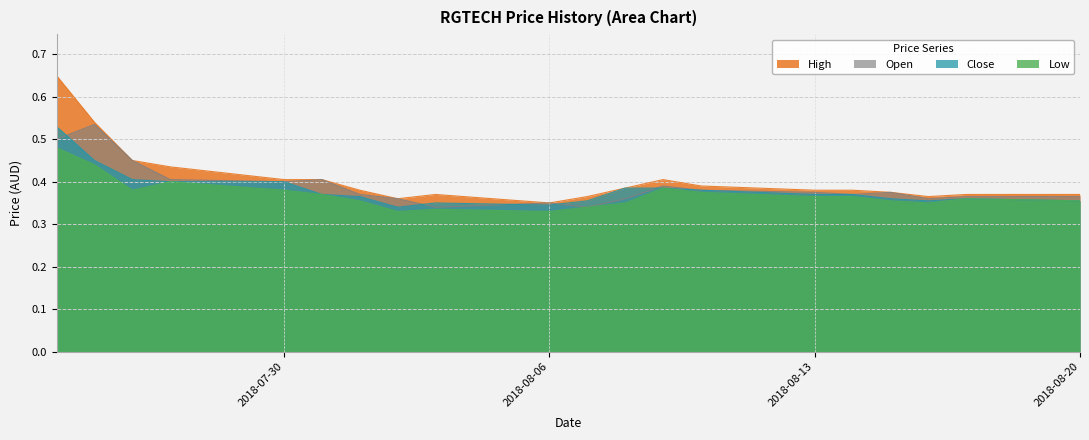

Reading right to left, transcribe all the data shown in this chart.

high: 2018-08-20=0.4	2018-08-17=0.4	2018-08-16=0.4	2018-08-15=0.4	2018-08-14=0.4	2018-08-13=0.4	2018-08-10=0.4	2018-08-09=0.4	2018-08-08=0.4	2018-08-07=0.4	2018-08-06=0.3	2018-08-03=0.4	2018-08-02=0.4	2018-08-01=0.4	2018-07-31=0.4	2018-07-30=0.4	2018-07-27=0.4	2018-07-26=0.5	2018-07-25=0.5	2018-07-24=0.7
open: 2018-08-20=0.4	2018-08-17=0.4	2018-08-16=0.4	2018-08-15=0.4	2018-08-14=0.4	2018-08-13=0.4	2018-08-10=0.4	2018-08-09=0.4	2018-08-08=0.4	2018-08-07=0.3	2018-08-06=0.3	2018-08-03=0.3	2018-08-02=0.4	2018-08-01=0.4	2018-07-31=0.4	2018-07-30=0.4	2018-07-27=0.4	2018-07-26=0.5	2018-07-25=0.5	2018-07-24=0.5
close: 2018-08-20=0.4	2018-08-17=0.4	2018-08-16=0.4	2018-08-15=0.4	2018-08-14=0.4	2018-08-13=0.4	2018-08-10=0.4	2018-08-09=0.4	2018-08-08=0.4	2018-08-07=0.4	2018-08-06=0.3	2018-08-03=0.3	2018-08-02=0.3	2018-08-01=0.4	2018-07-31=0.4	2018-07-30=0.4	2018-07-27=0.4	2018-07-26=0.4	2018-07-25=0.5	2018-07-24=0.5
low: 2018-08-20=0.4	2018-08-17=0.4	2018-08-16=0.3	2018-08-15=0.4	2018-08-14=0.4	2018-08-13=0.4	2018-08-10=0.4	2018-08-09=0.4	2018-08-08=0.3	2018-08-07=0.3	2018-08-06=0.3	2018-08-03=0.3	2018-08-02=0.3	2018-08-01=0.4	2018-07-31=0.4	2018-07-30=0.4	2018-07-27=0.4	2018-07-26=0.4	2018-07-25=0.4	2018-07-24=0.5